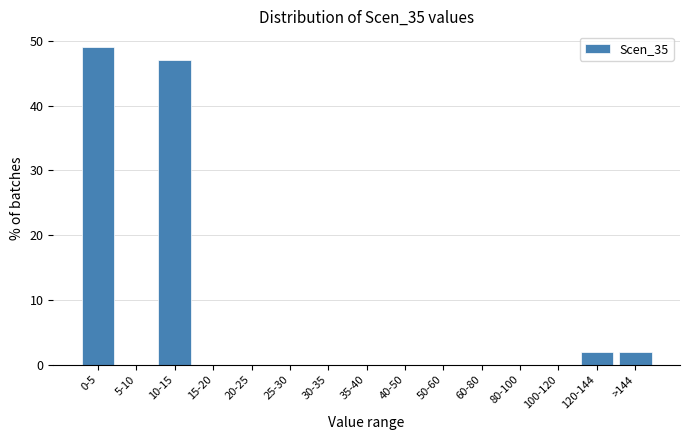

Reading left to right, transcribe all the data shown in this chart.

0-5=49.0	5-10=0.0	10-15=47.1	15-20=0.0	20-25=0.0	25-30=0.0	30-35=0.0	35-40=0.0	40-50=0.0	50-60=0.0	60-80=0.0	80-100=0.0	100-120=0.0	120-144=2.0	>144=2.0